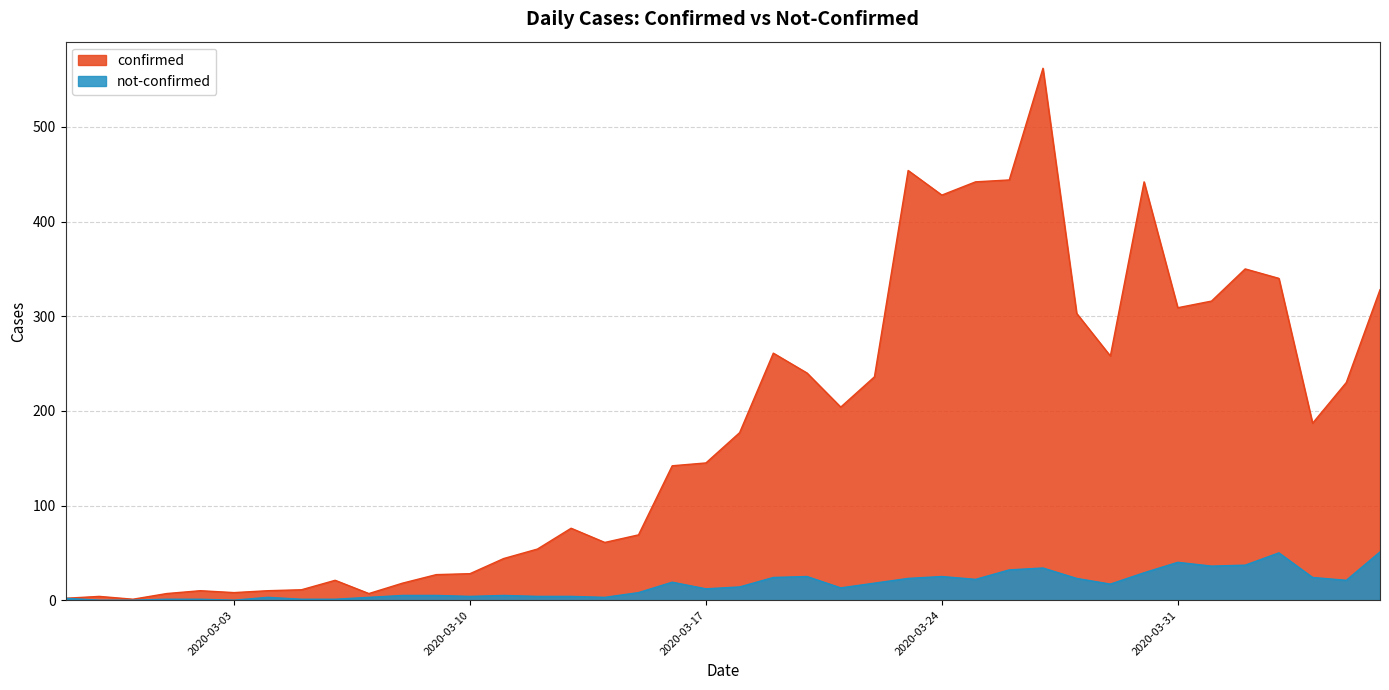

True or false: confirmed and not-confirmed cross at least once.

False